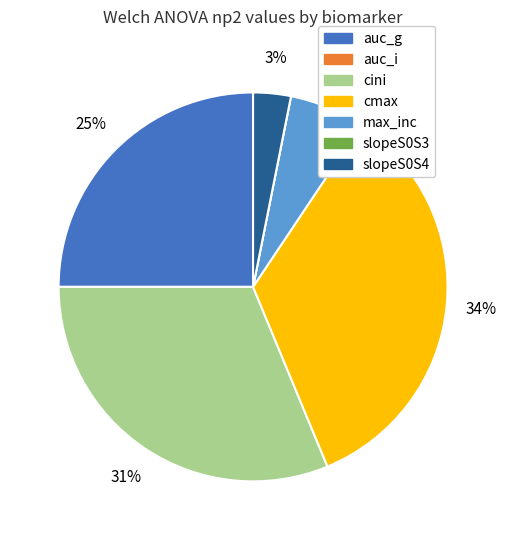

Is it true that max_inc is 19% of the pie?

False